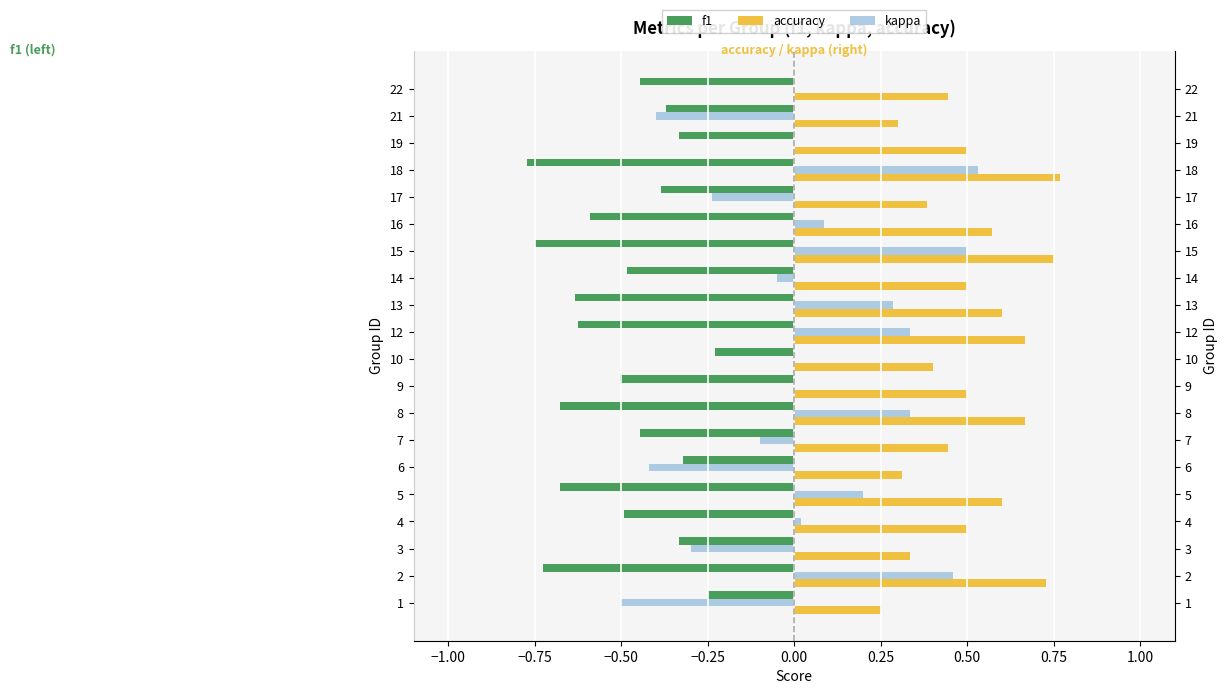

What are all the series names shown in the legend?

f1, accuracy, kappa